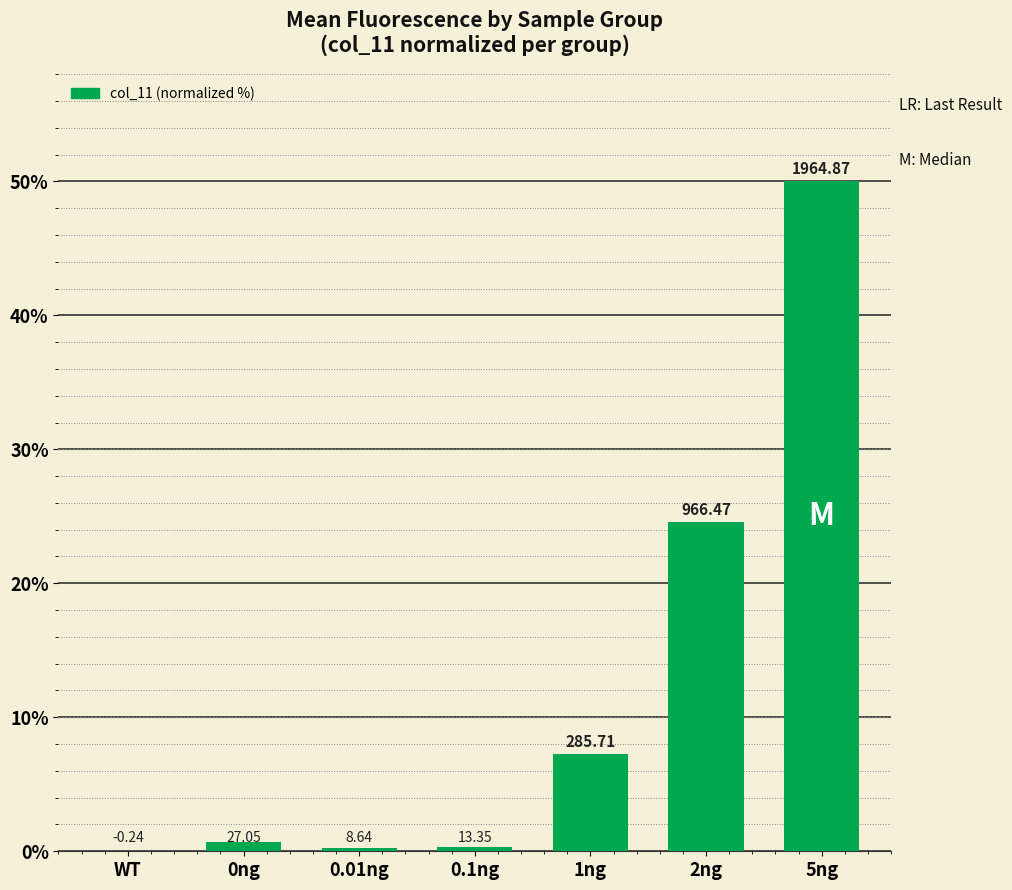

Reading left to right, what are all the values shown in this chart?

-0.0	0.7	0.2	0.3	7.3	24.6	50.0